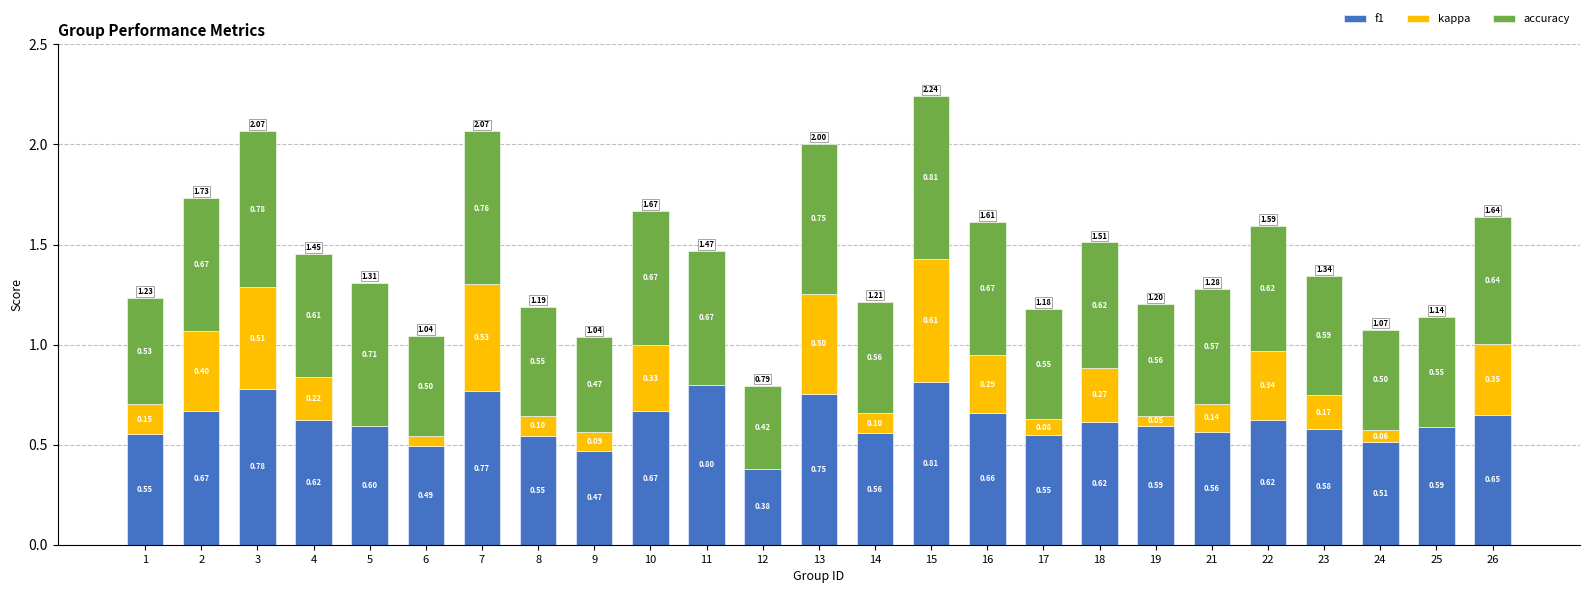

At which category is the sum across all series the highest?

15